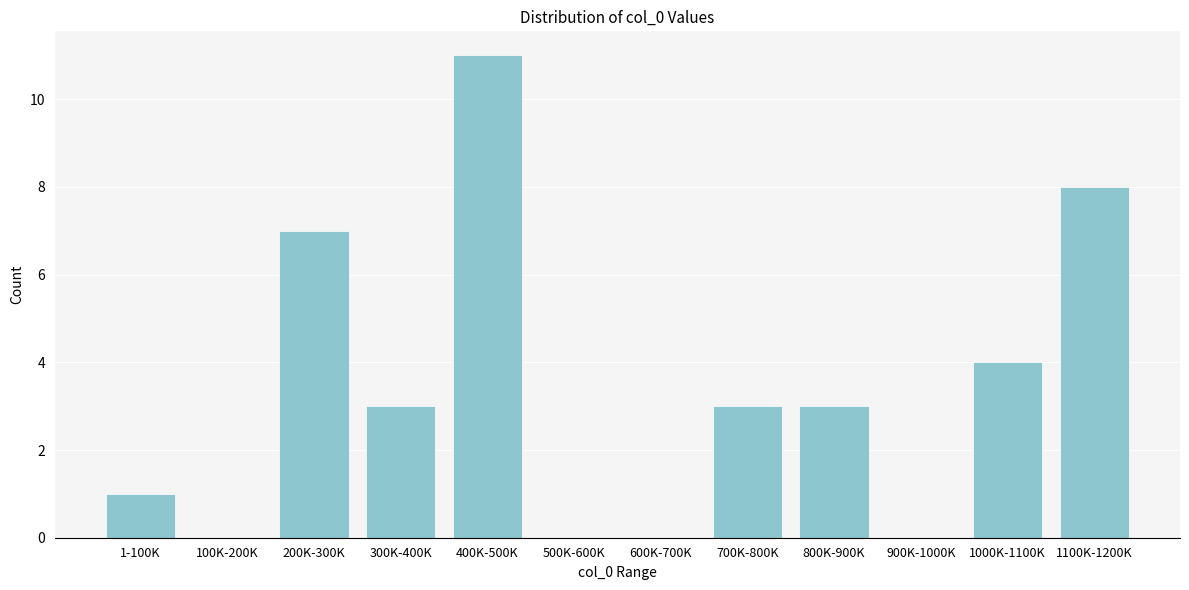

Reading left to right, transcribe all the data shown in this chart.

1-100K=1	100K-200K=0	200K-300K=7	300K-400K=3	400K-500K=11	500K-600K=0	600K-700K=0	700K-800K=3	800K-900K=3	900K-1000K=0	1000K-1100K=4	1100K-1200K=8